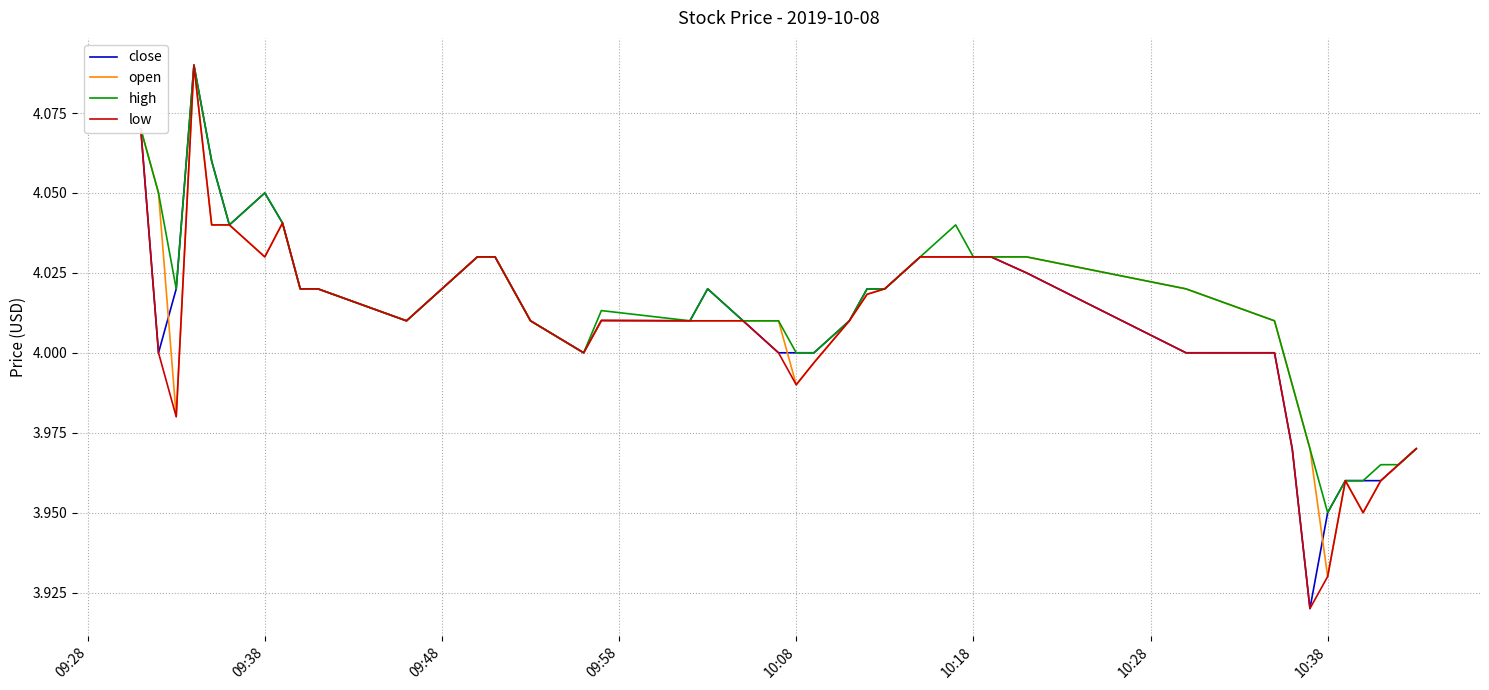

Is this an area chart (filled region under the line)?

No